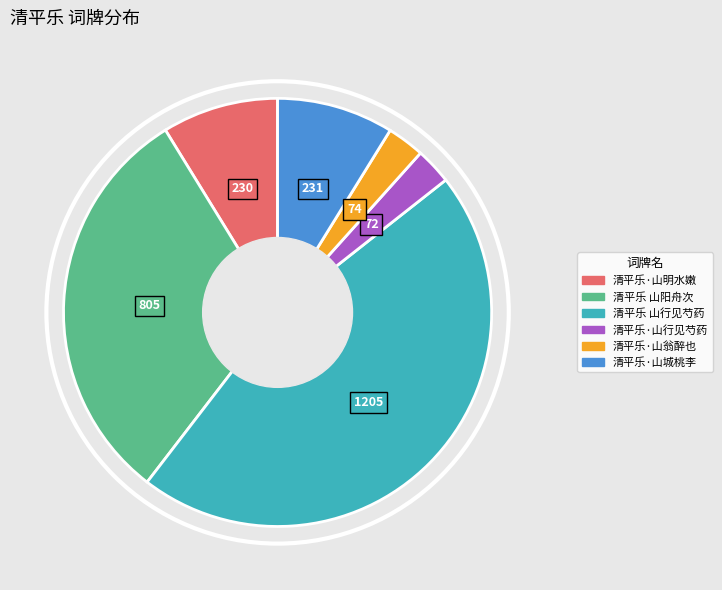

Approximately how many times larger is the value at 清平乐 山行见芍药 compared to 清平乐·山翁醉也?

16.3